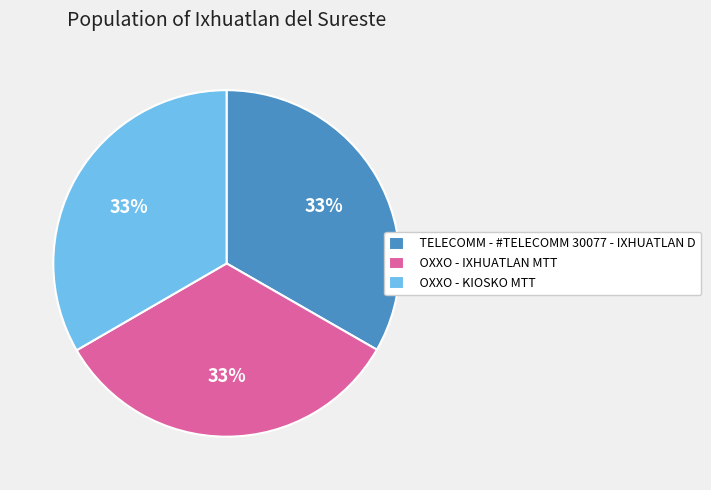

To the nearest percent, what portion does OXXO - KIOSKO MTT represent?

33%